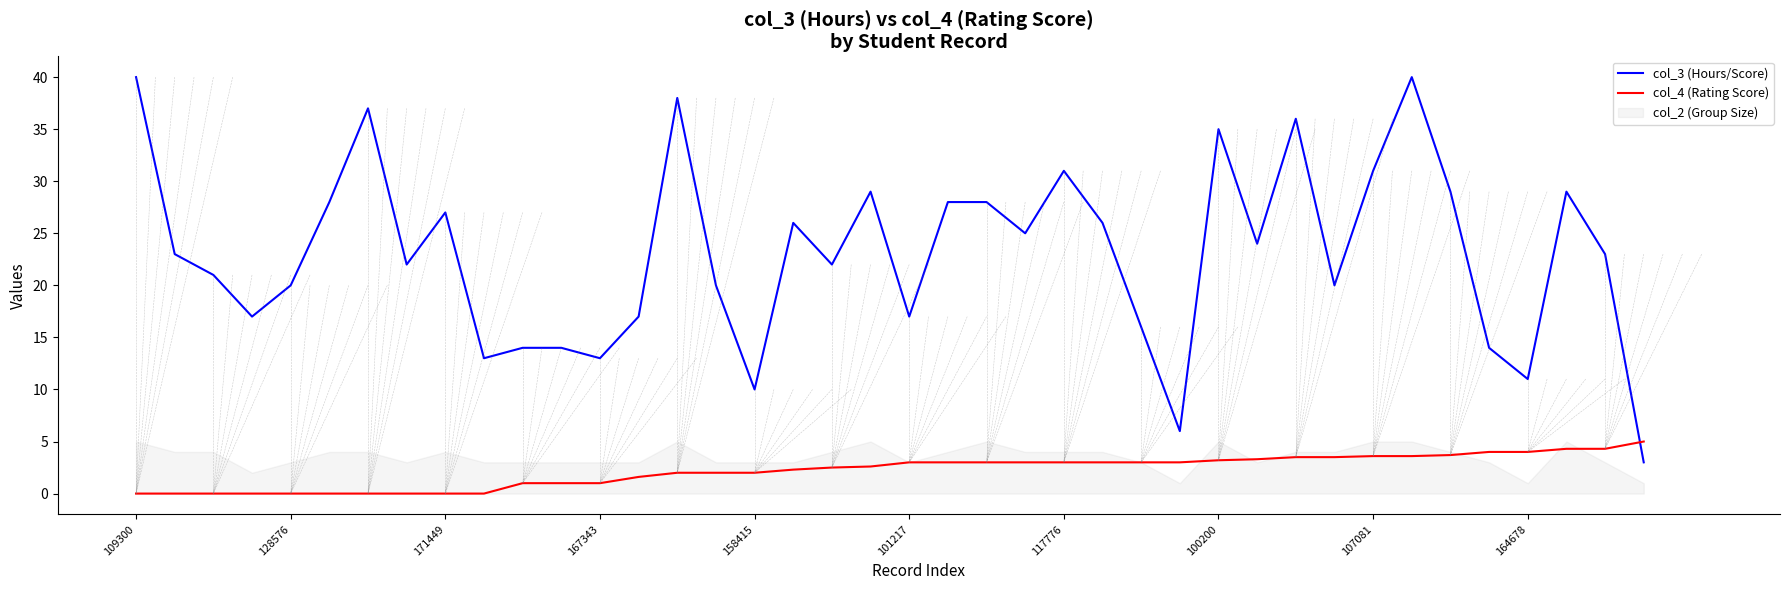

What is the highest value of the col_3 (Hours/Score) series?

40.0